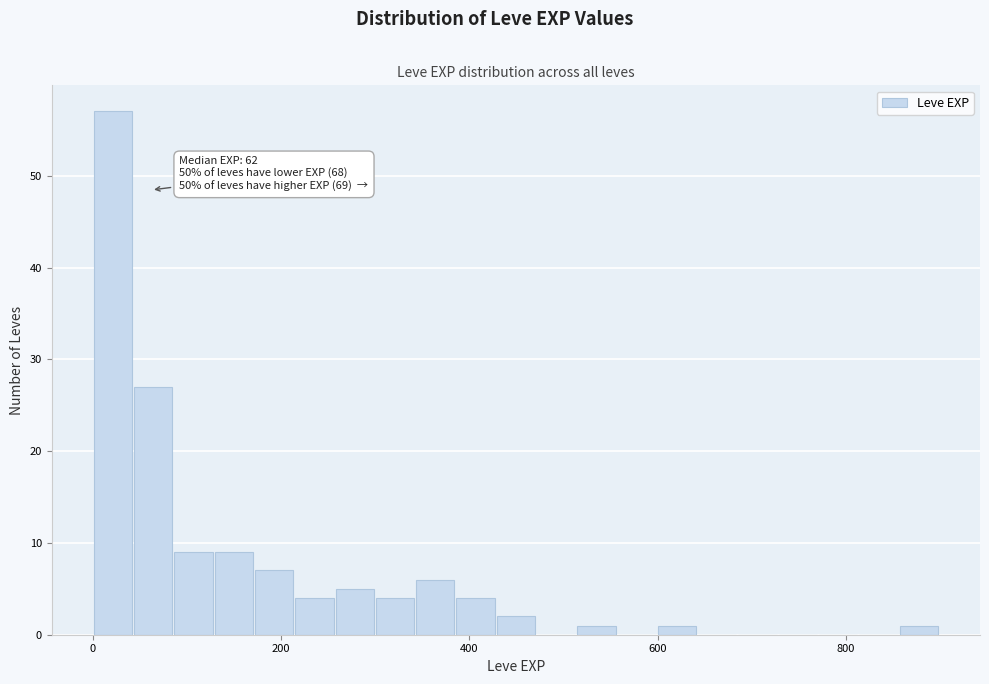

Around what value on the x-axis is the tallest bar? Give the approximate position of its centre, as read against the axis.

20